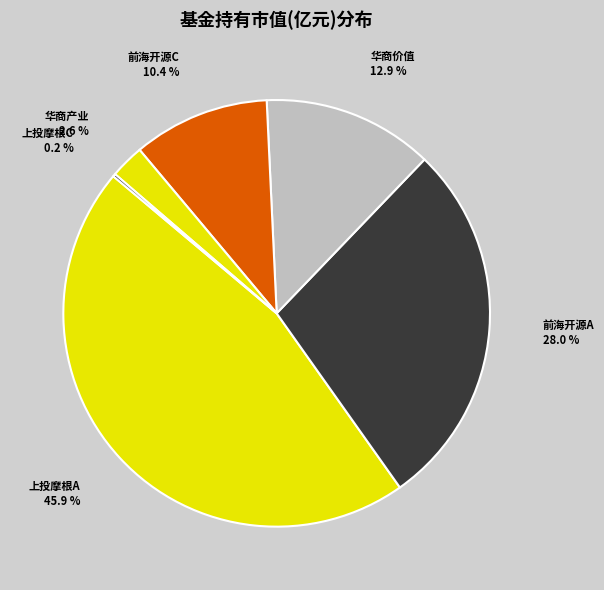

What percentage is NOT represented by 华商价值?

87.1%